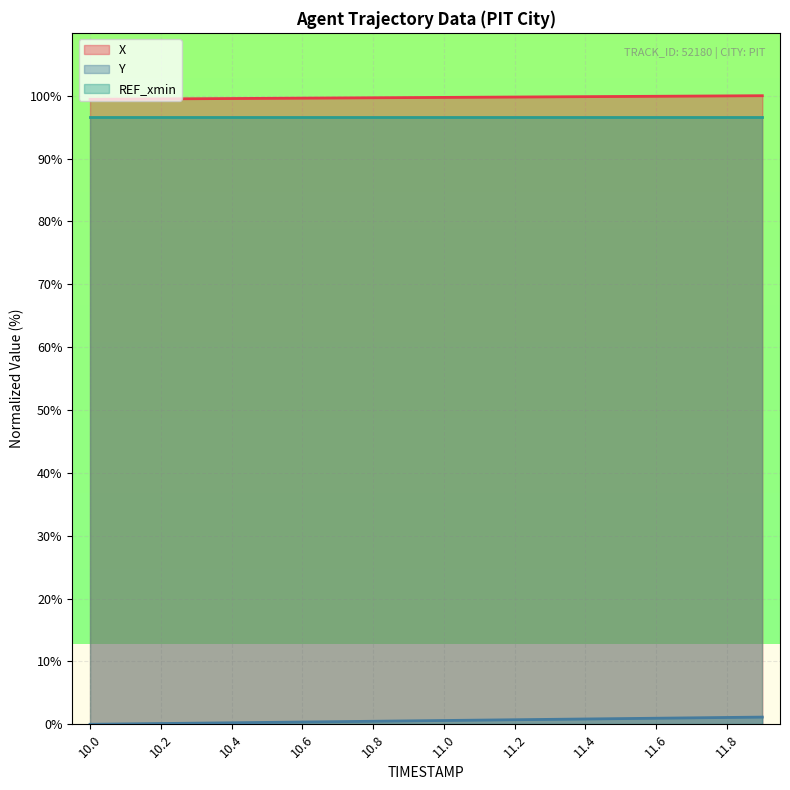

The value of X at 10.8 is 46.0. True or false?

False